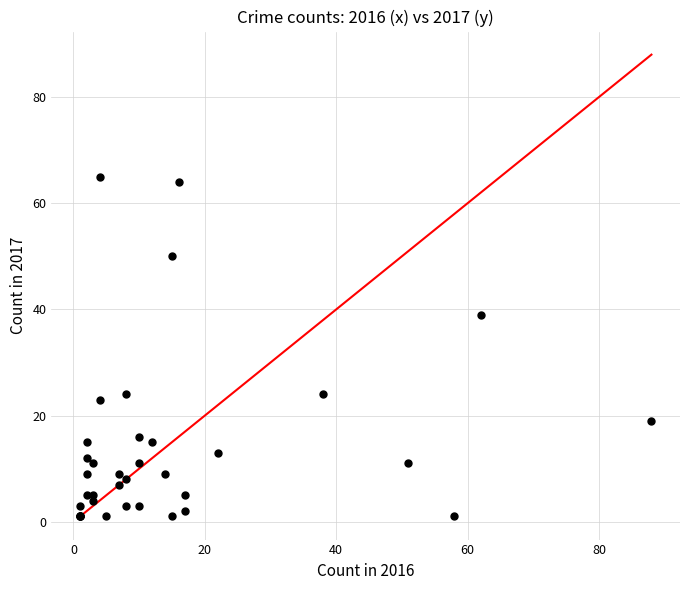

What Y value in the scatter plot is closest to 33?

39